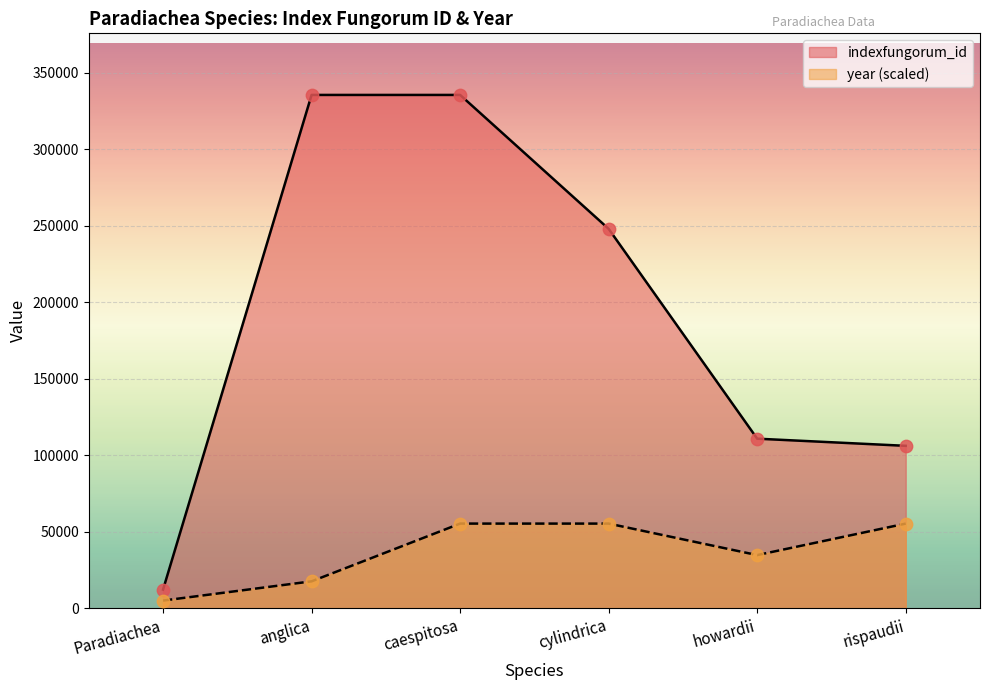

What is the total value across all series at howardii?

145597.1